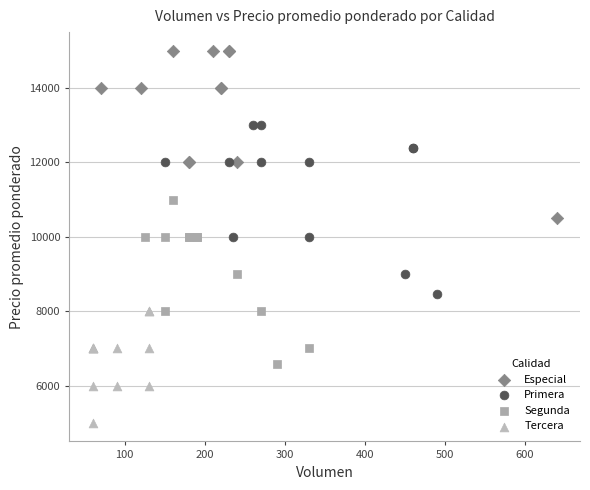

Which series contains the lowest Y value?

Tercera